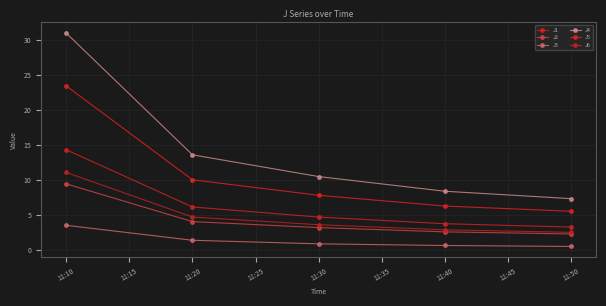

How many values in the J4 series exceed 10?

3